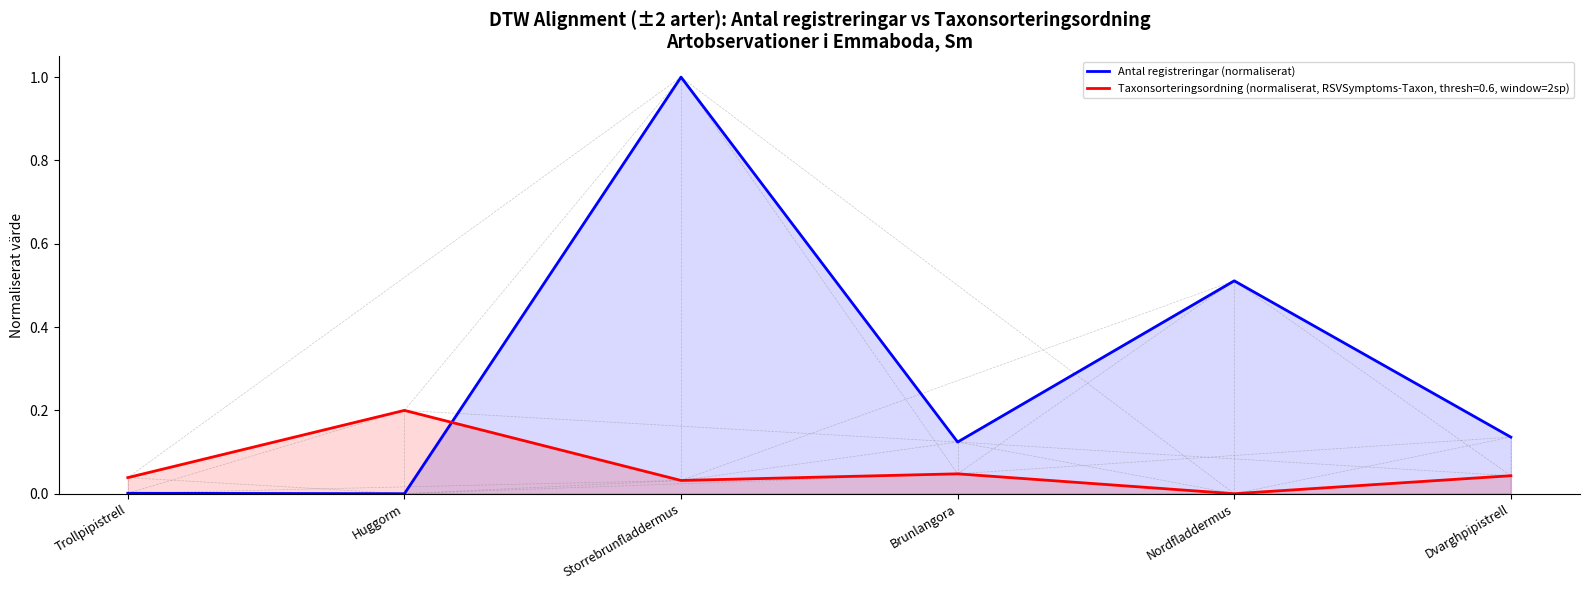

How many interior local peaks (higher than both neighbors) does the data have?

2